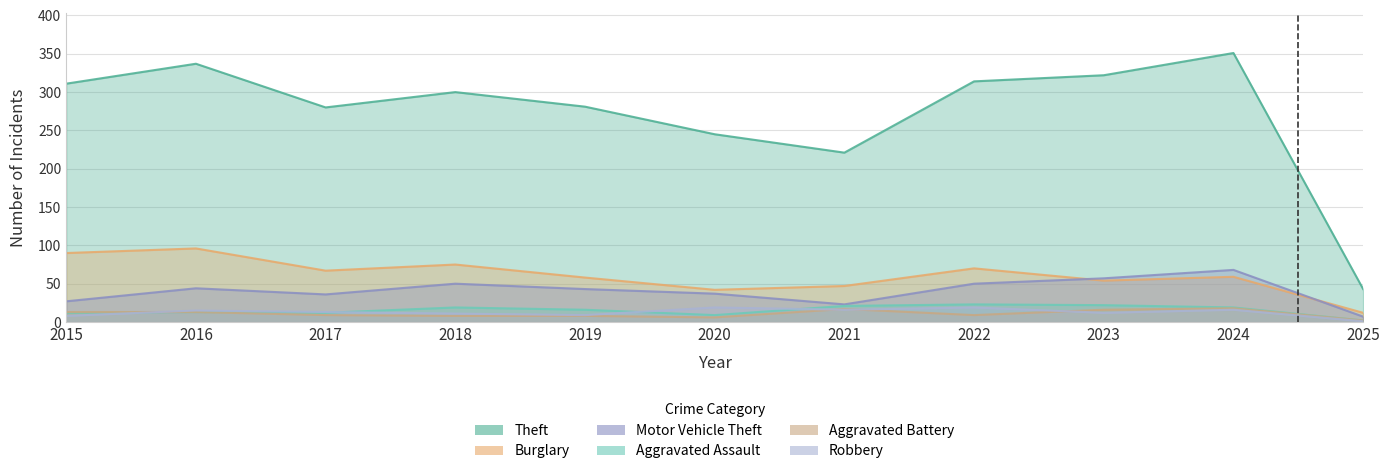

Where does the Burglary series first go above 59?

2015